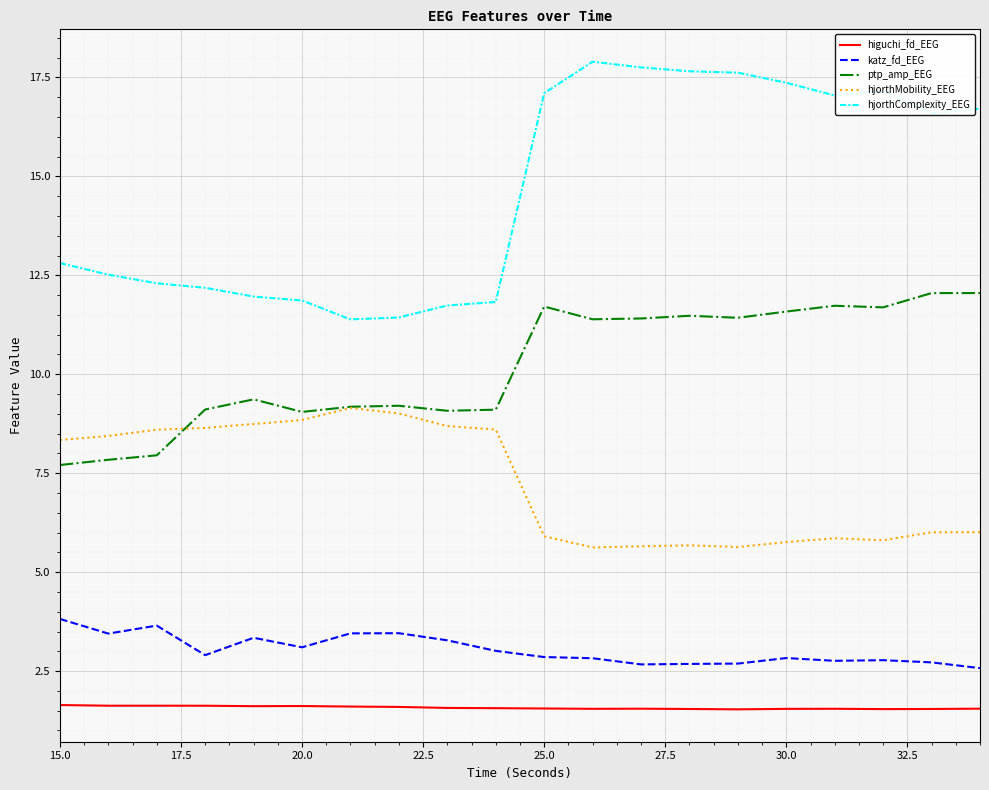

Which series has the largest total across all categories?

hjorthComplexity_EEG